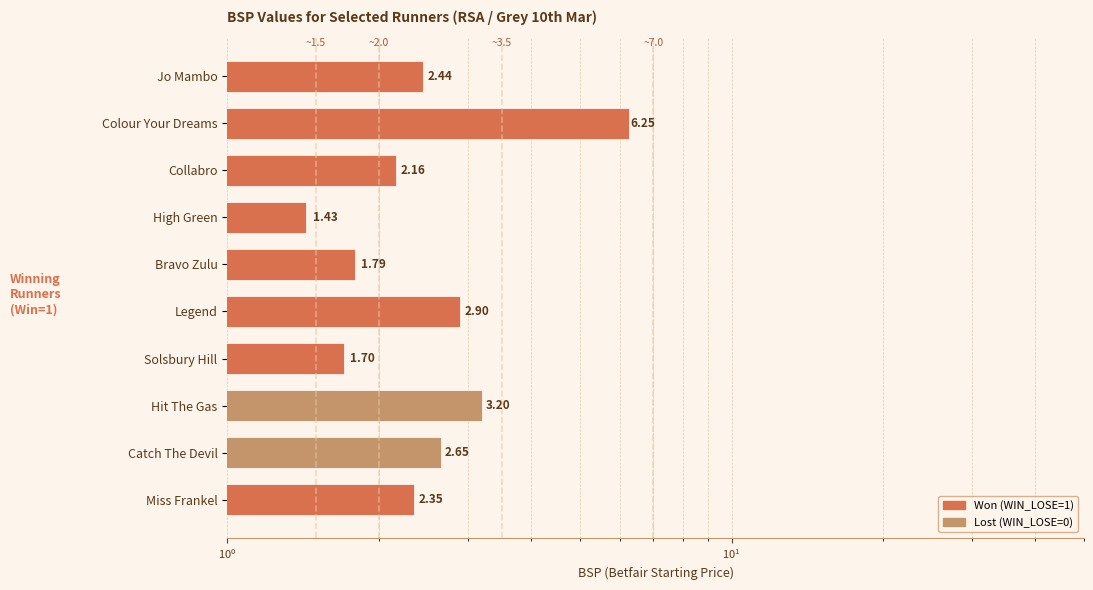

Does the chart contain stacked bars?

No